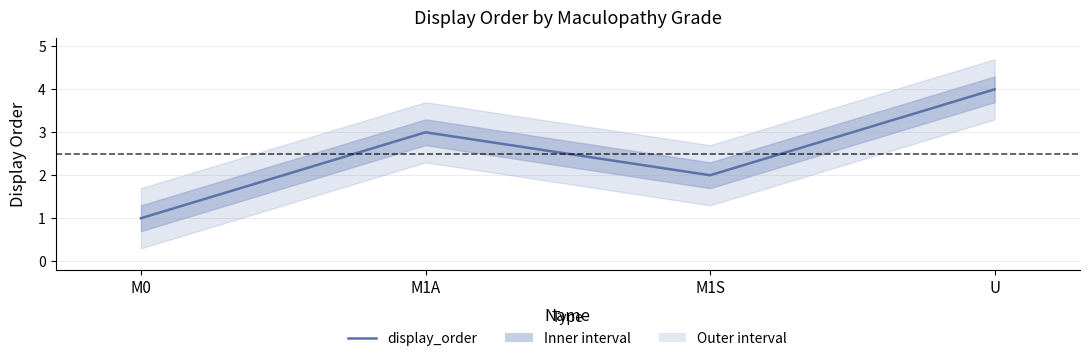

Between U and M1A, which is larger?

U